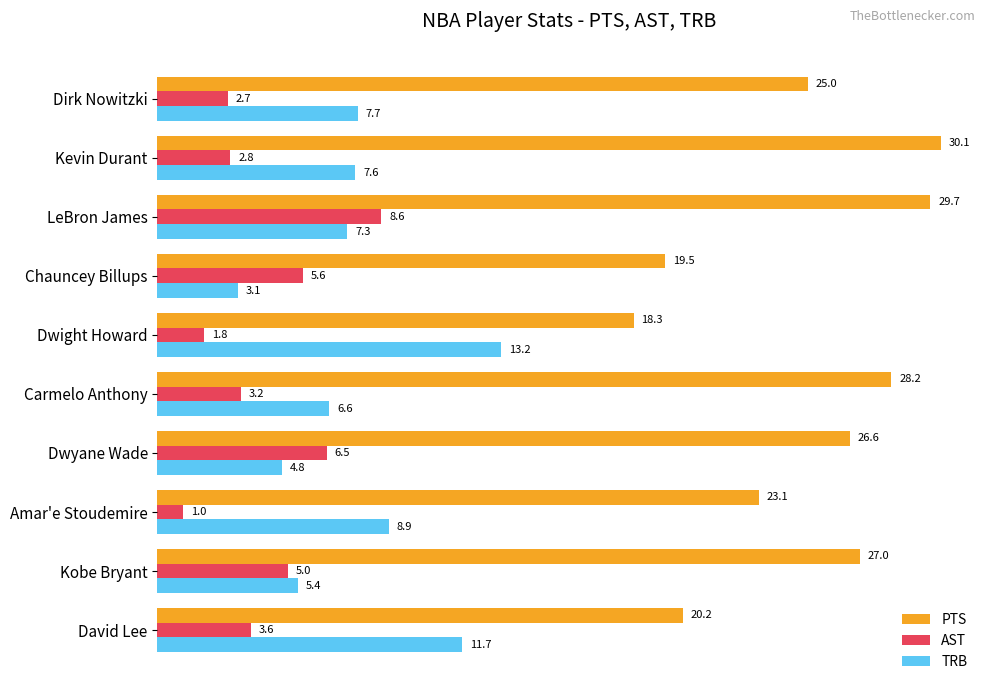

List the series in order of their overall mean, lowest first.

AST, TRB, PTS